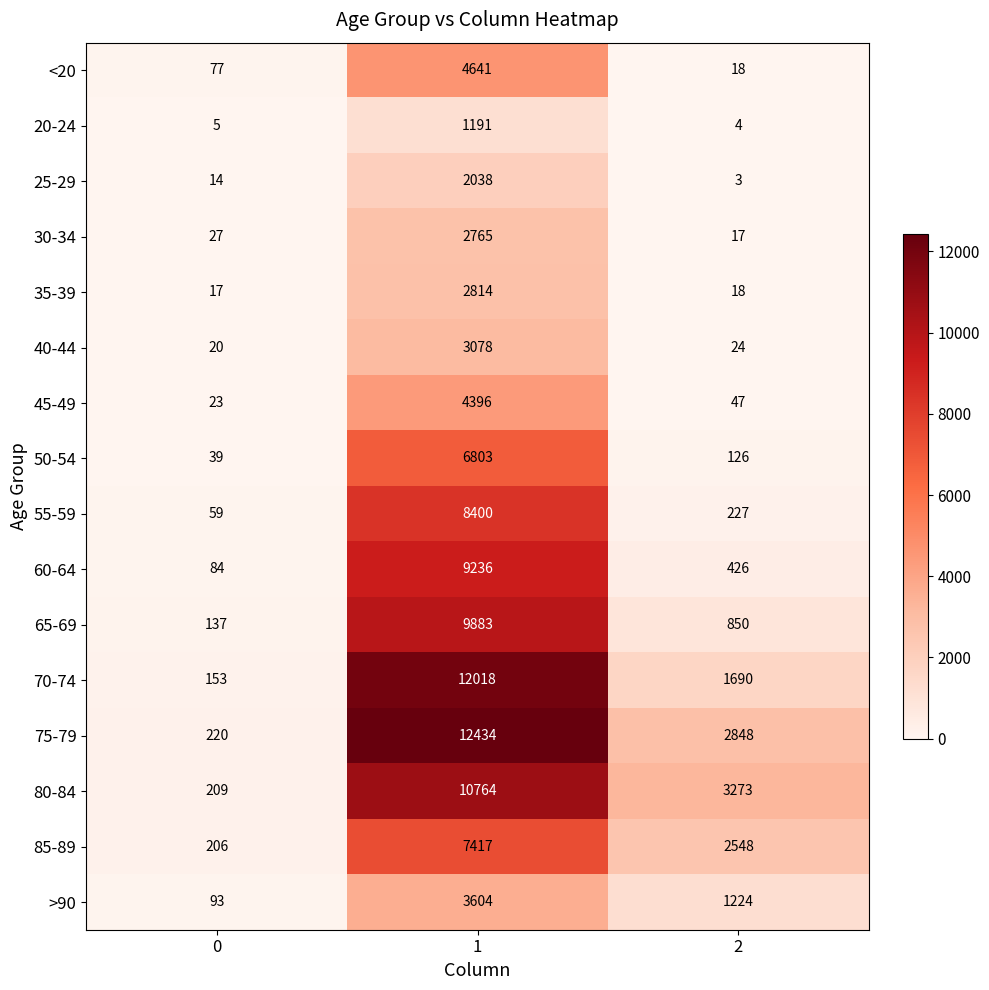

Is the value of 55-59 at 1 greater than the value of 75-79 at 2?

Yes